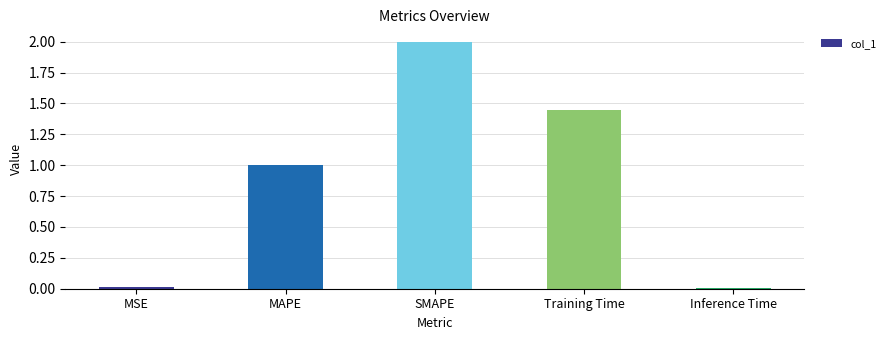

What is the label of the 2nd bar from the left?

MAPE